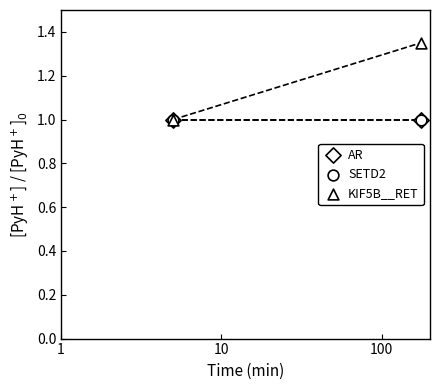

Which series has the widest spread of Y values?

KIF5B__RET